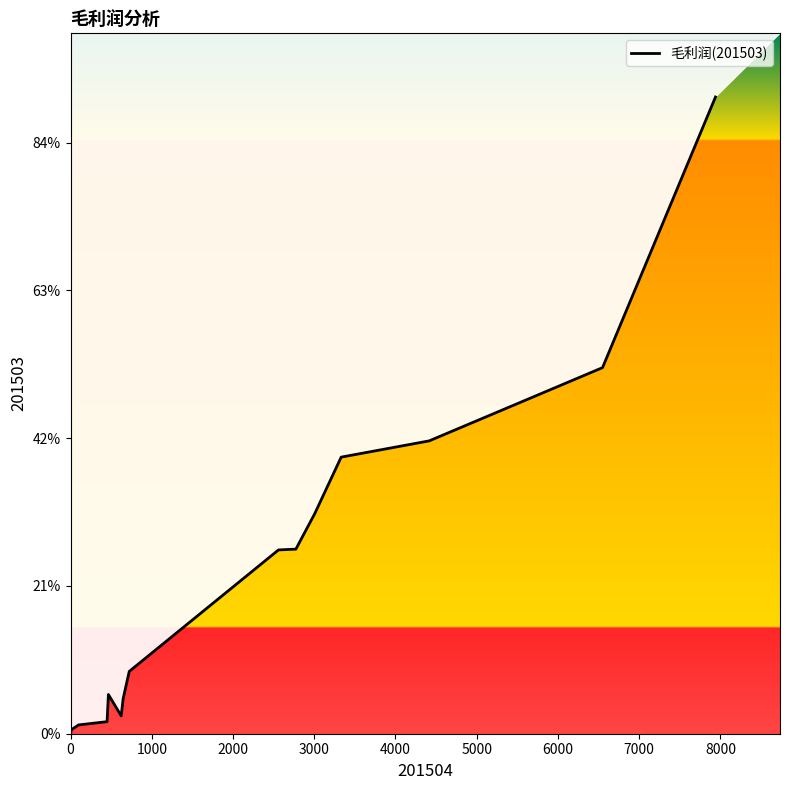

What is the greatest value displayed?

8618.7